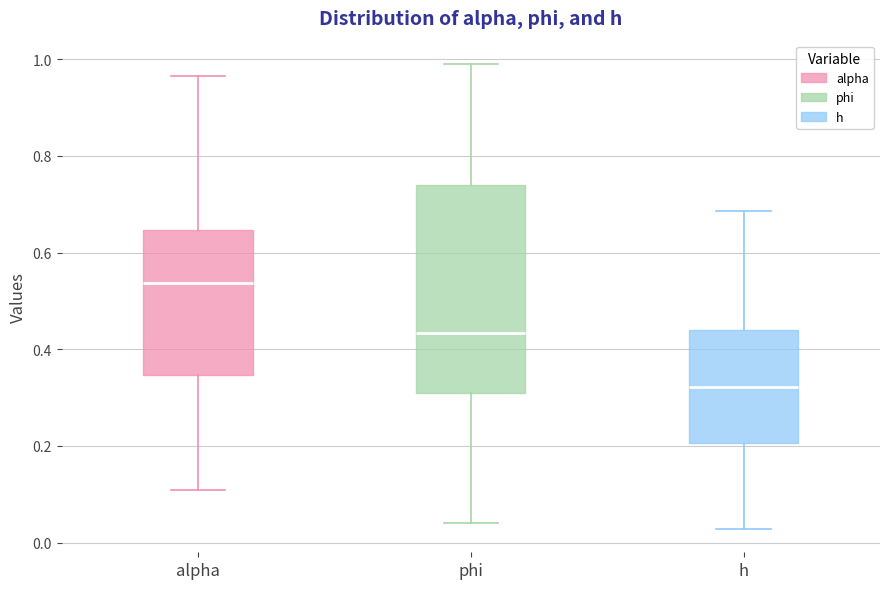

Which box has the lowest median line?

h